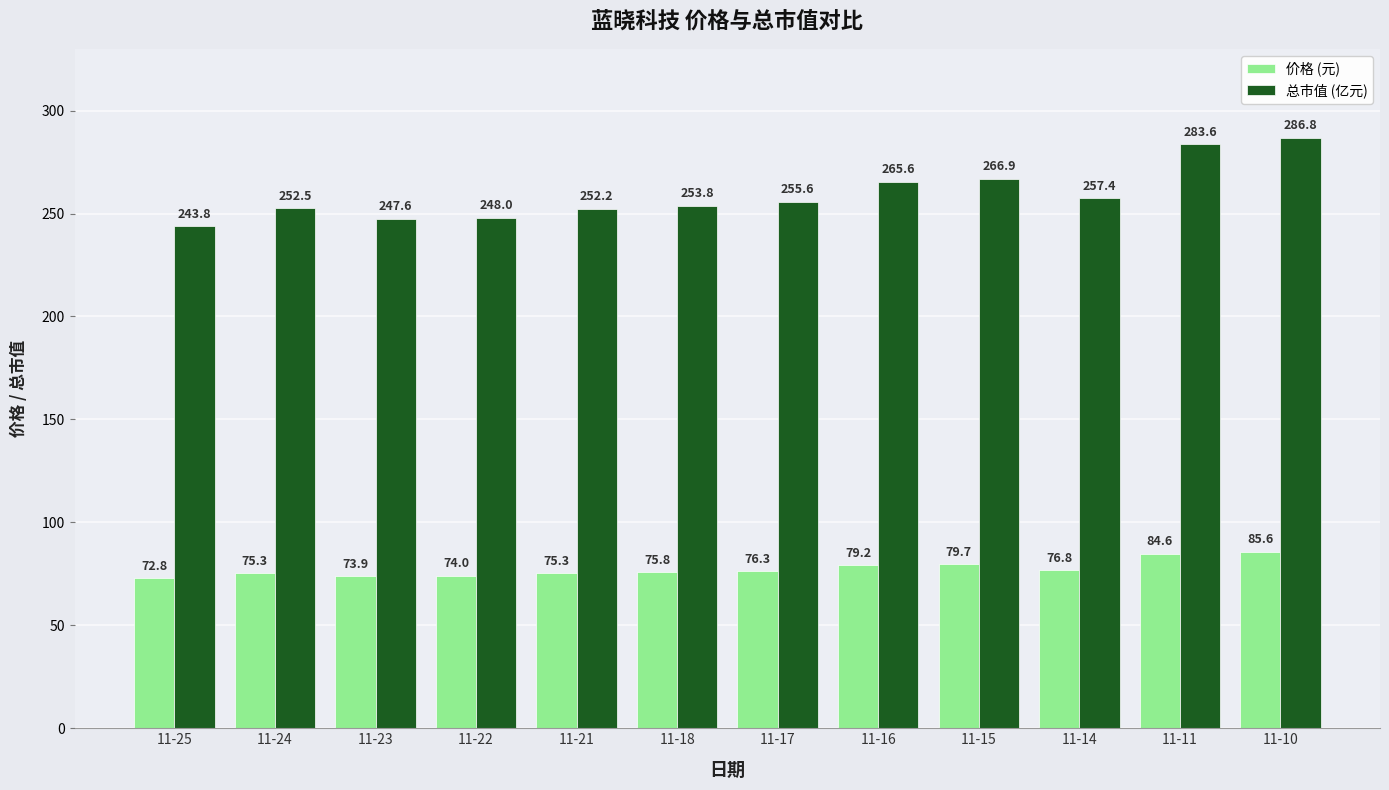

What is the difference between the highest and lowest values at 11-17?

179.3